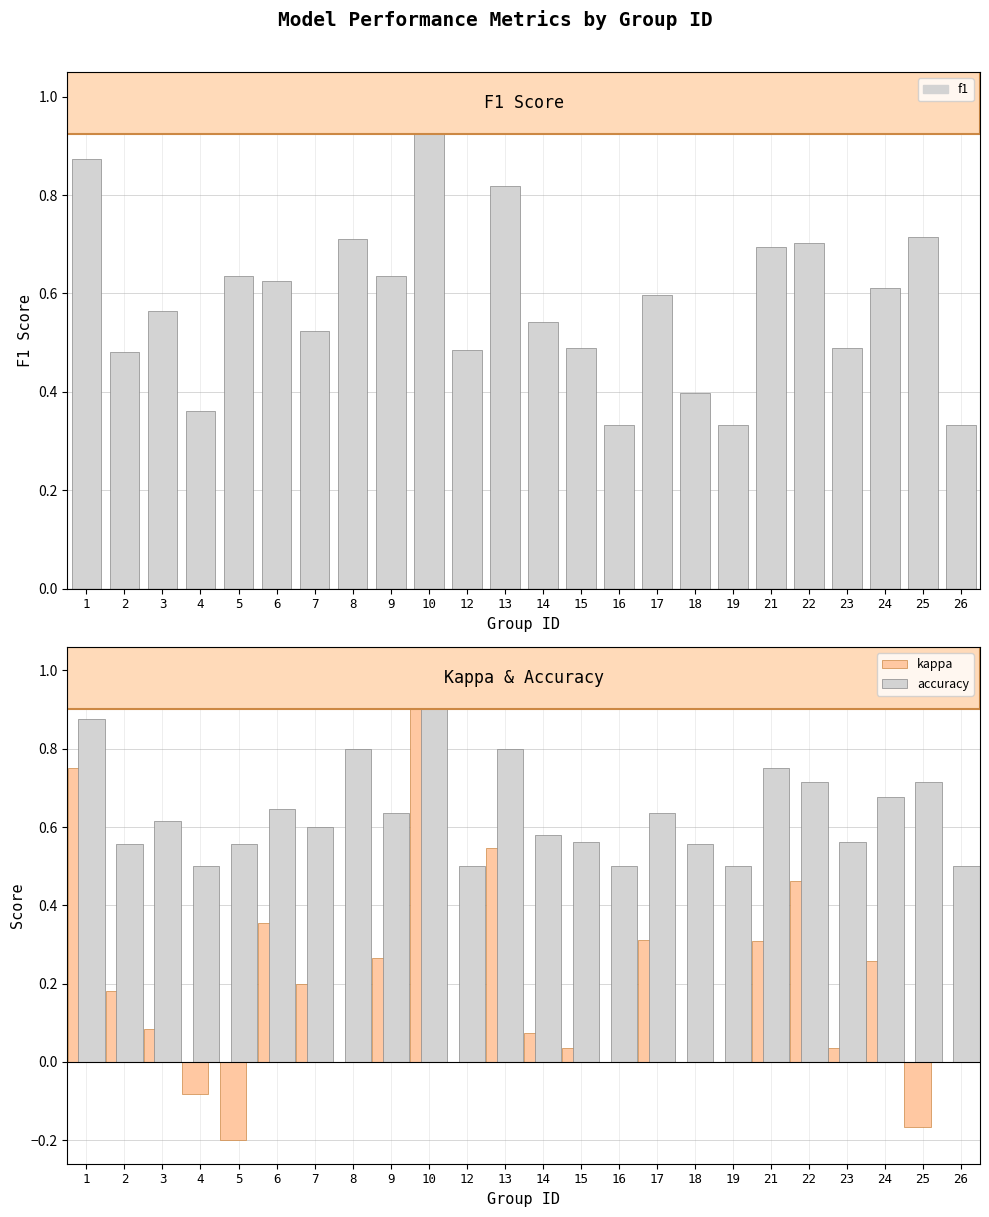

Reading right to left, extract all data points from this chart.

f1: 26=0.3	25=0.7	24=0.6	23=0.5	22=0.7	21=0.7	19=0.3	18=0.4	17=0.6	16=0.3	15=0.5	14=0.5	13=0.8	12=0.5	10=1.0	9=0.6	8=0.7	7=0.5	6=0.6	5=0.6	4=0.4	3=0.6	2=0.5	1=0.9
kappa: 26=0.0	25=-0.2	24=0.3	23=0.0	22=0.5	21=0.3	19=0.0	18=0.0	17=0.3	16=0.0	15=0.0	14=0.1	13=0.5	12=0.0	10=1.0	9=0.3	8=0.0	7=0.2	6=0.4	5=-0.2	4=-0.1	3=0.1	2=0.2	1=0.8
accuracy: 26=0.5	25=0.7	24=0.7	23=0.6	22=0.7	21=0.8	19=0.5	18=0.6	17=0.6	16=0.5	15=0.6	14=0.6	13=0.8	12=0.5	10=1.0	9=0.6	8=0.8	7=0.6	6=0.6	5=0.6	4=0.5	3=0.6	2=0.6	1=0.9